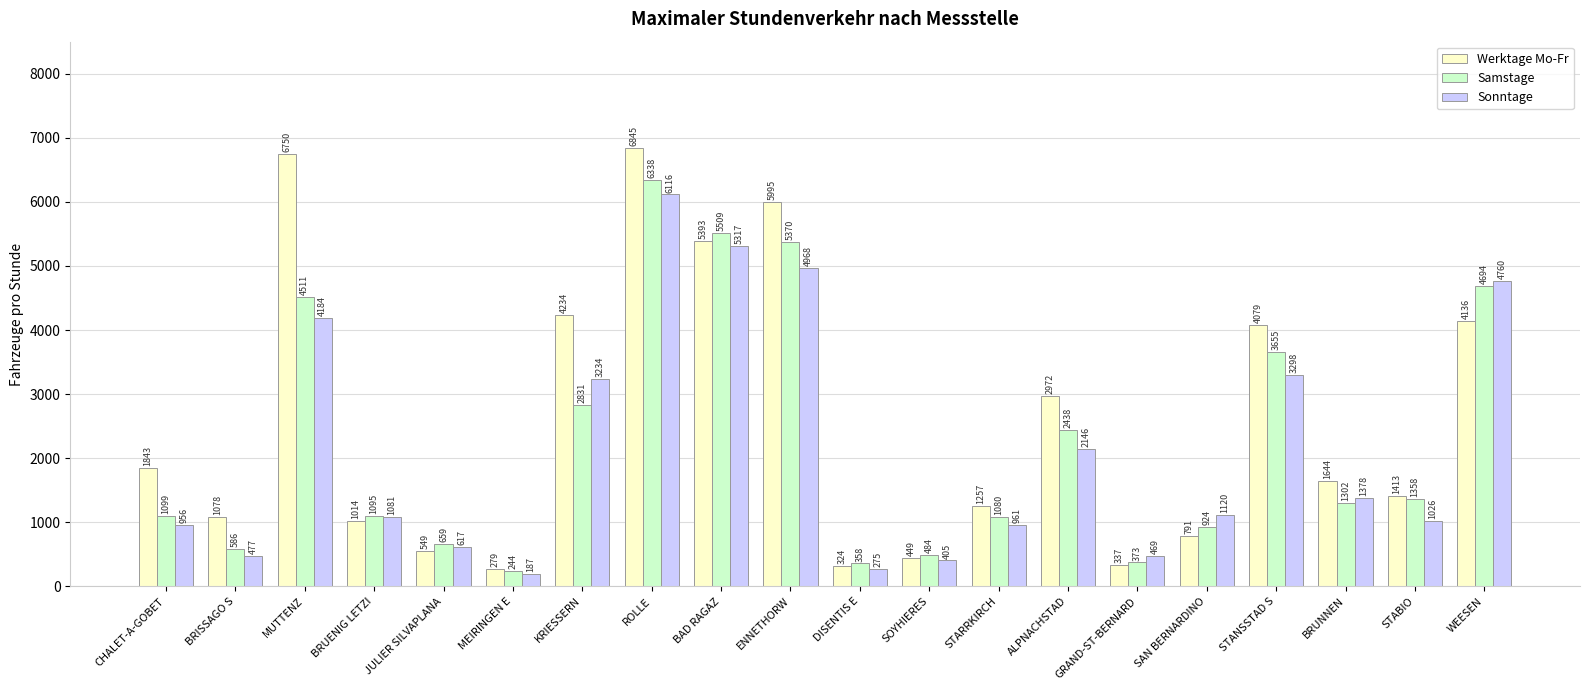

Is it true that Sonntage equals 405 at SOYHIERES?

True